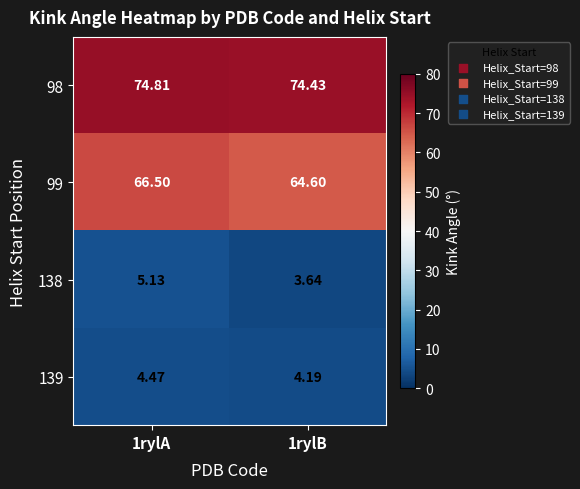

Is the value of 138 at 1rylB greater than the value of 139 at 1rylB?

No